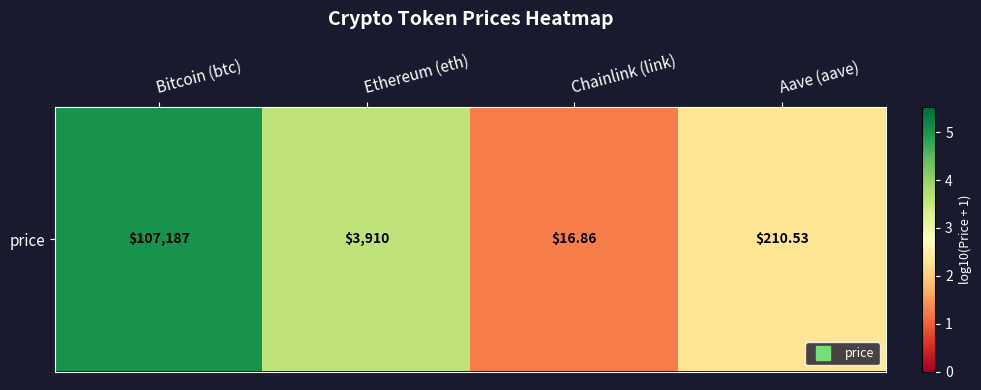

How many distinct data groups are displayed?

1